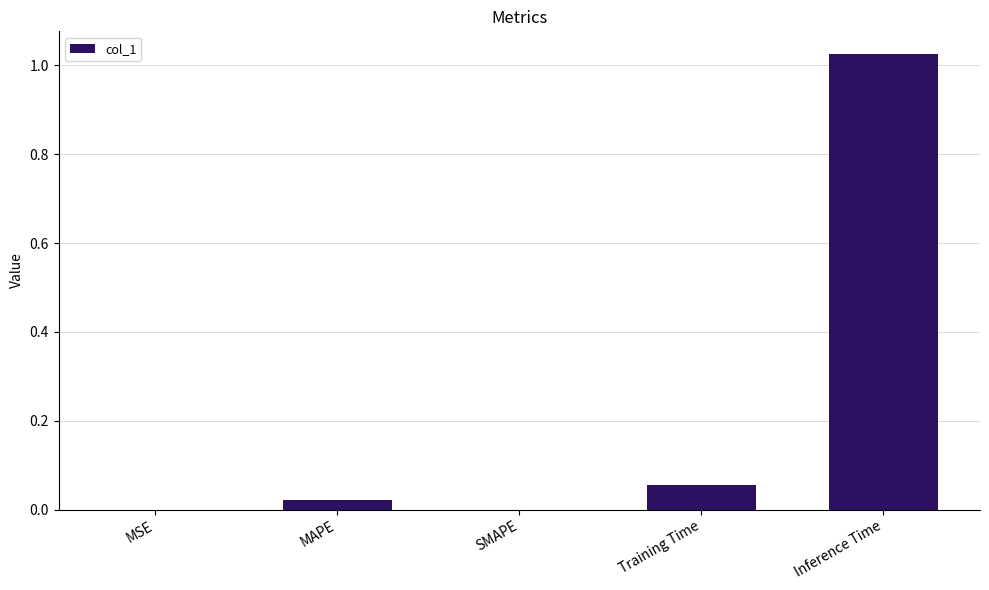

The value at SMAPE is 0.0. True or false?

True